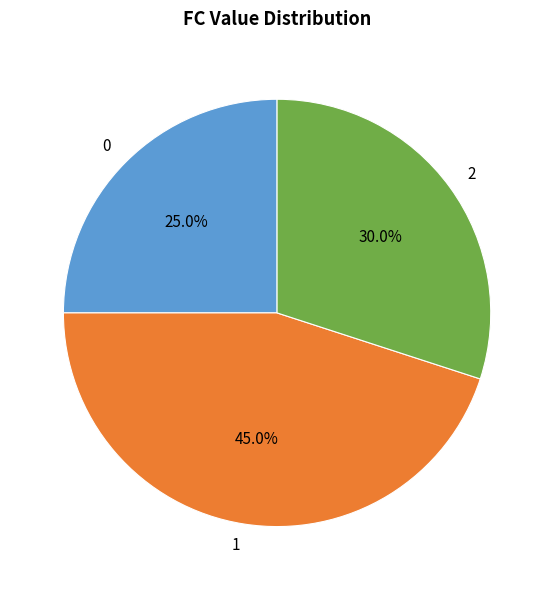

Do 0 and 2 together represent more than half of the pie?

Yes